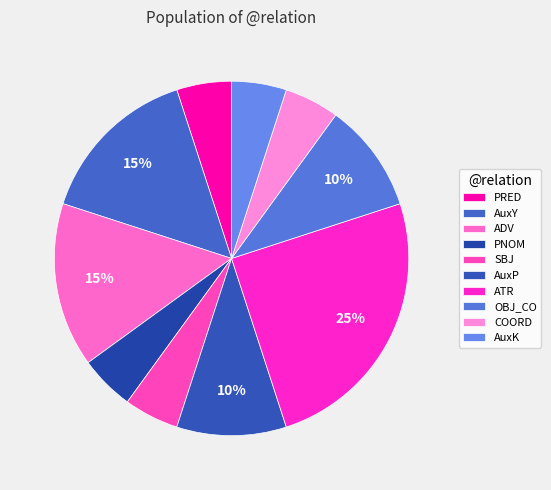

The OBJ_CO slice represents 10% of the pie. True or false?

True